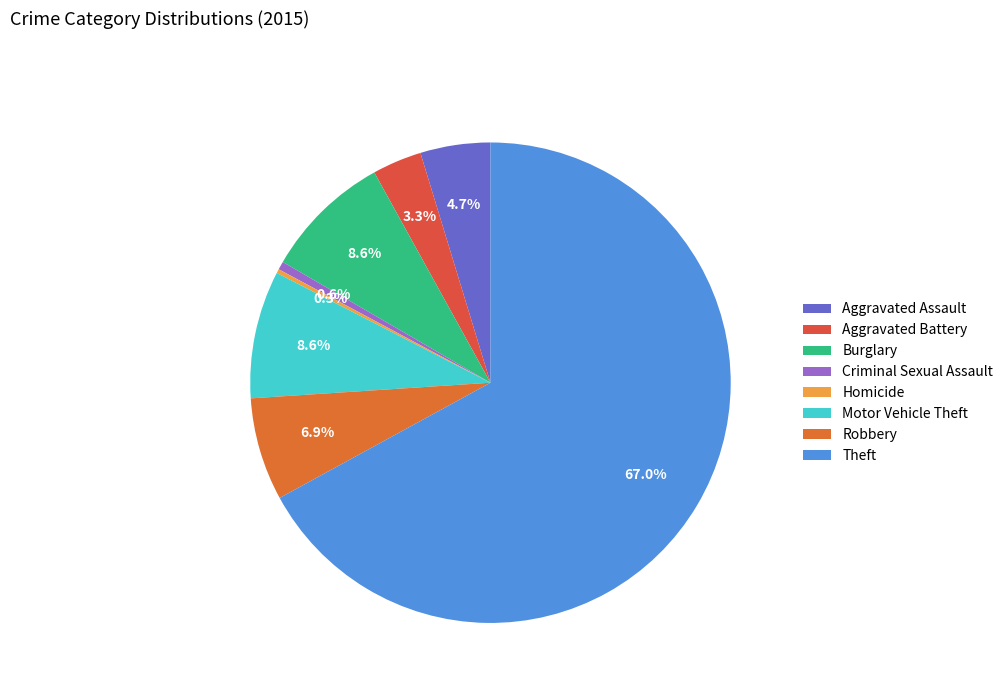

What percentage is the Aggravated Assault slice, to the nearest percent?

5%